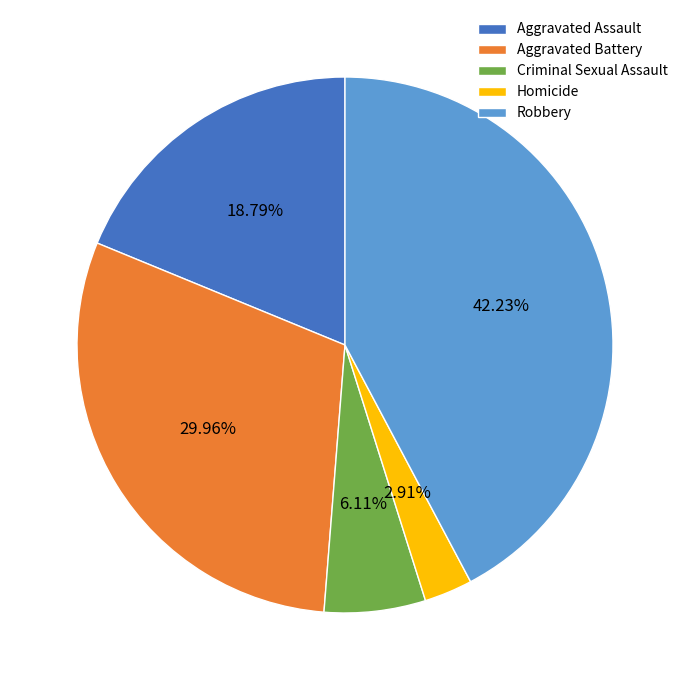

Does Aggravated Assault represent more than half of the total?

No